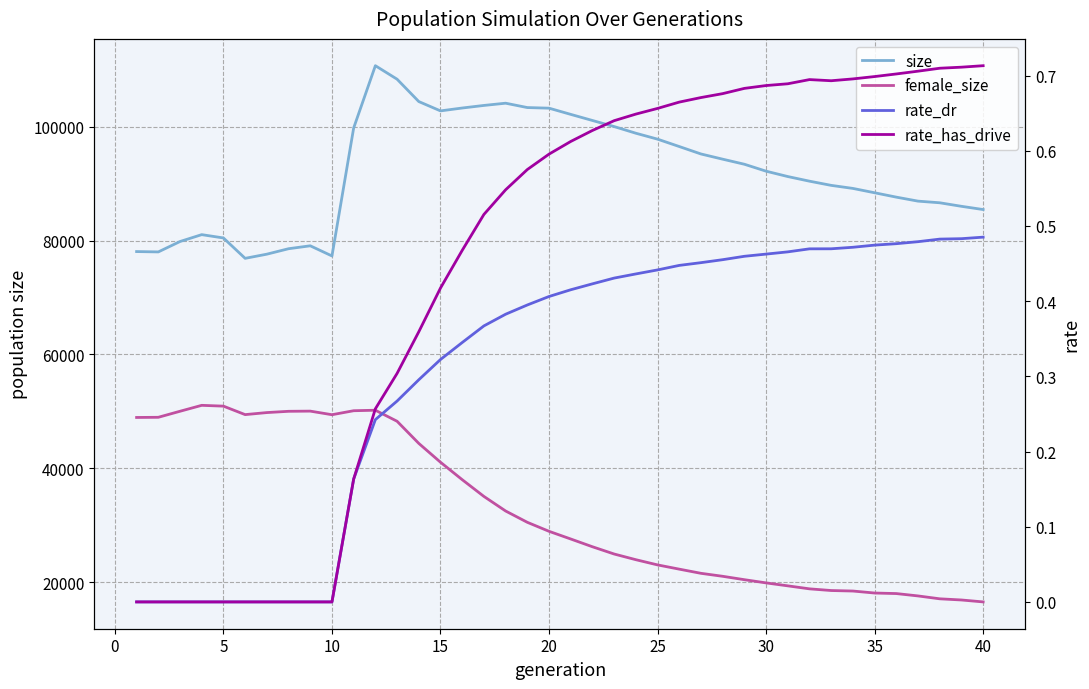

Is it true that female_size equals 89402.9 at 10?

False